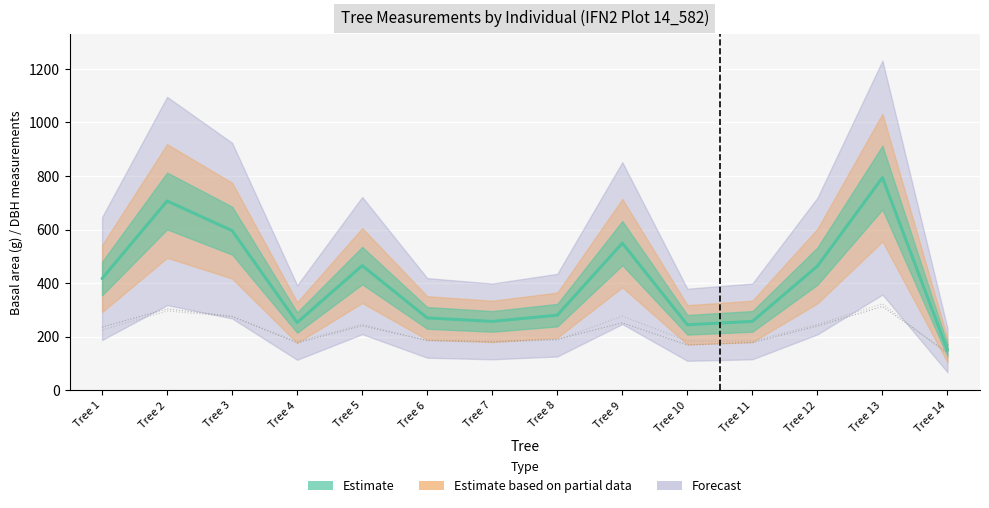

Count the number of categories in the chart.

14